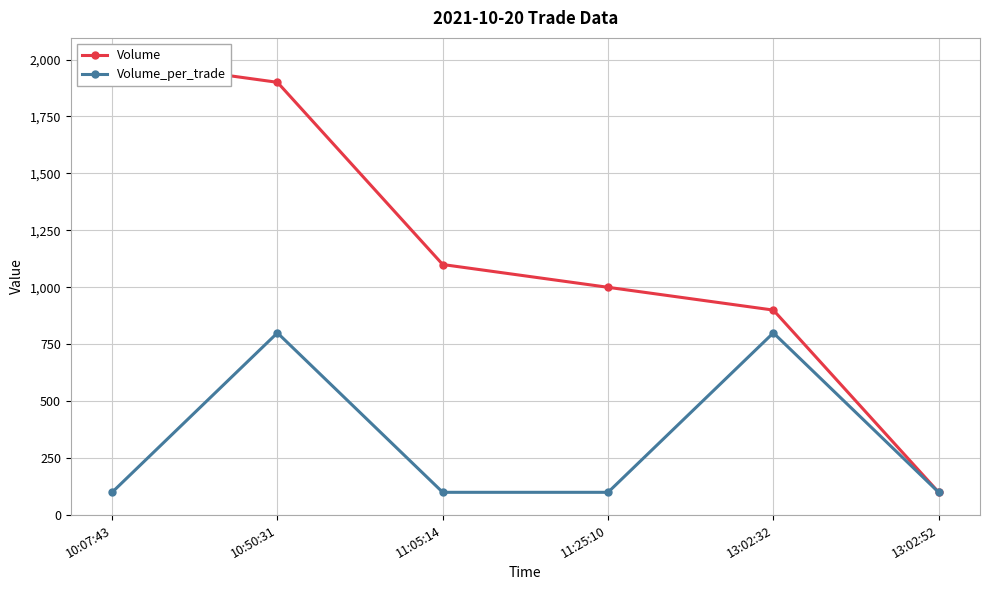

At which label is Volume closest to 1050?

11:05:14